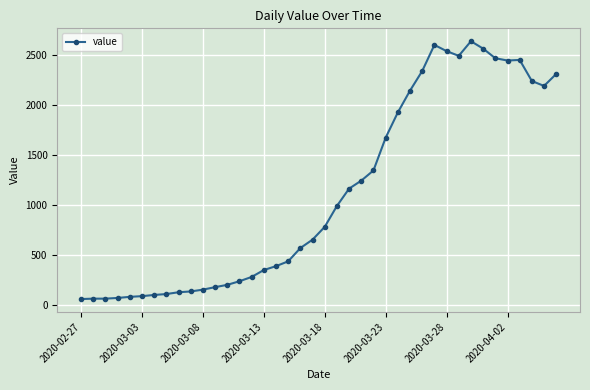

What is the minimum value shown in the chart?

61